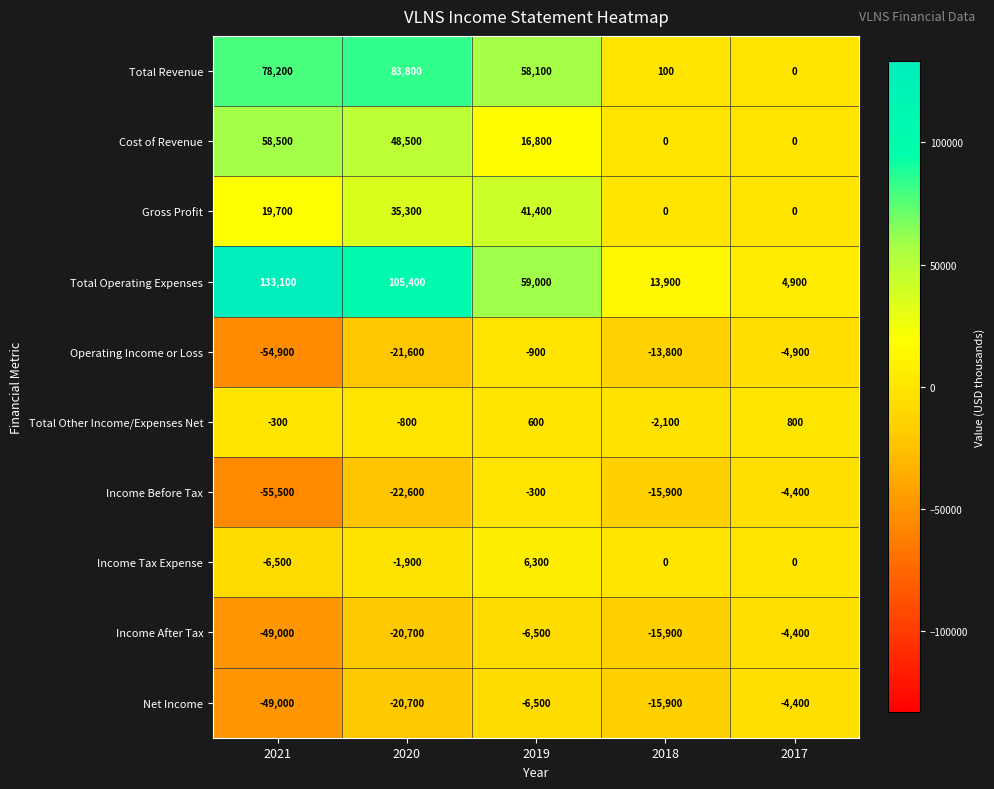

What value does the Net Income series have at 2017, to the nearest 10?

-4400